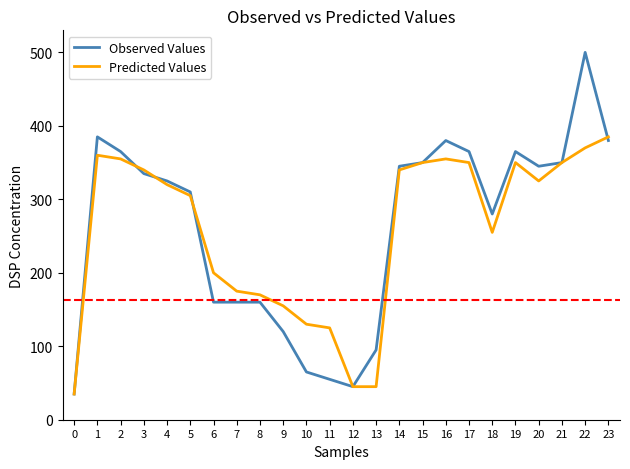

Reading left to right, transcribe all the data shown in this chart.

Observed Values: 35	385	365	335	325	310	160	160	160	120	65	55	45	95	345	350	380	365	280	365	345	350	500	380
Predicted Values: 35	360	355	340	320	305	200	175	170	155	130	125	45	45	340	350	355	350	255	350	325	350	370	385